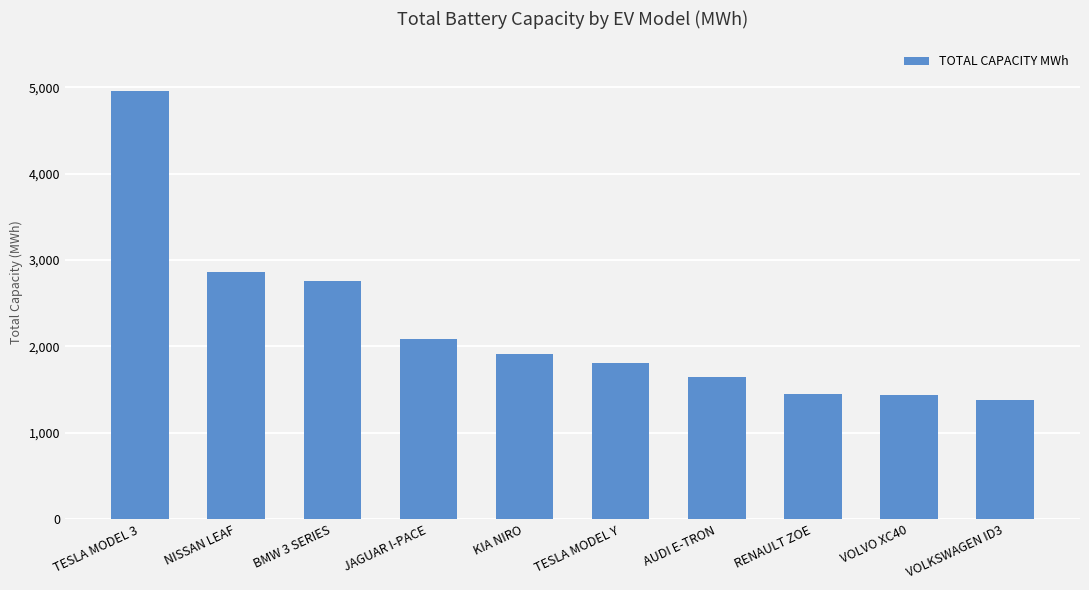

Count the number of categories in the chart.

10